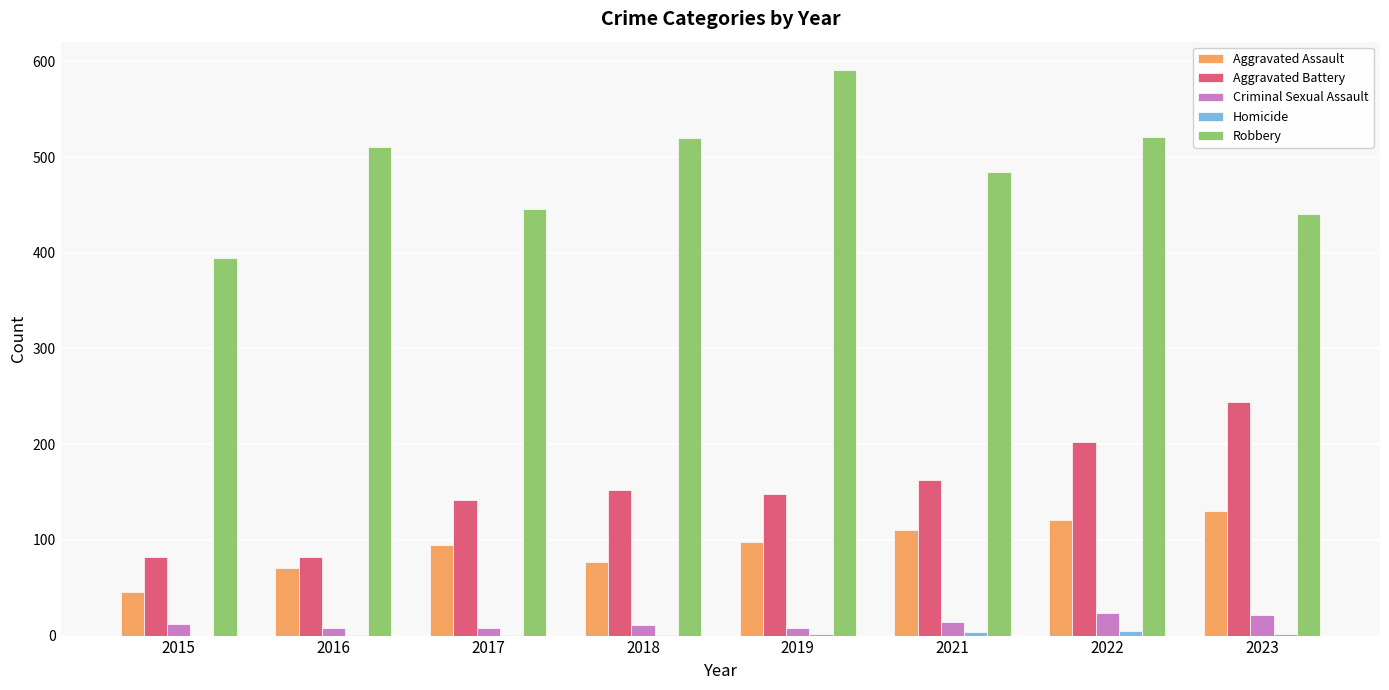

Which category has the highest value across all series?

2019